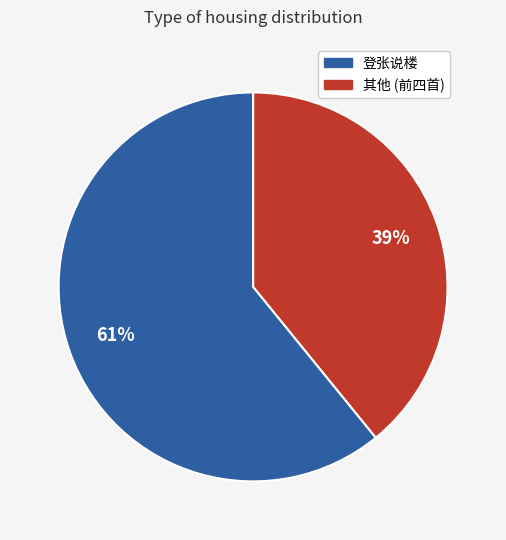

To the nearest percent, what is the difference between the largest and smallest slice percentages?

22%